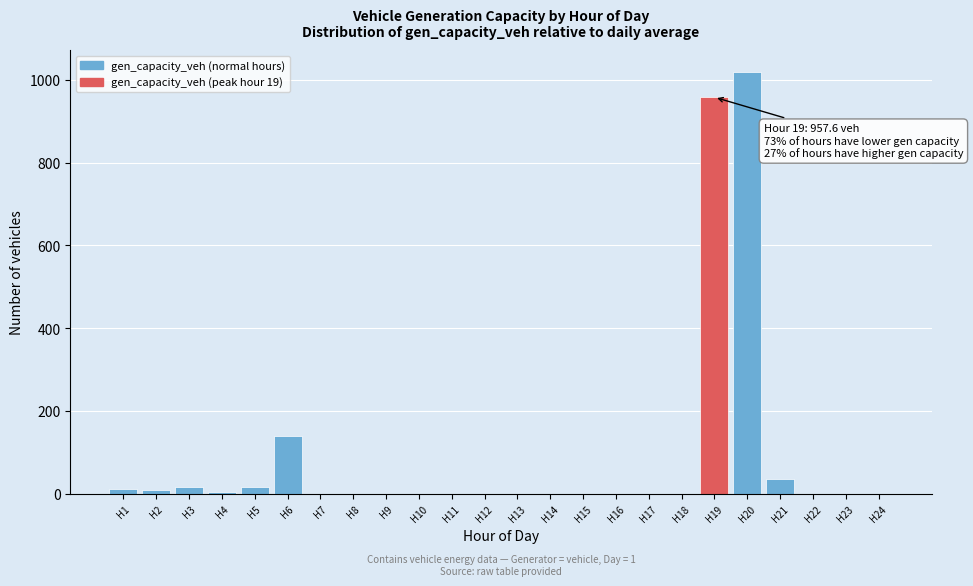

Where is the data nearest to the value 509?

H6